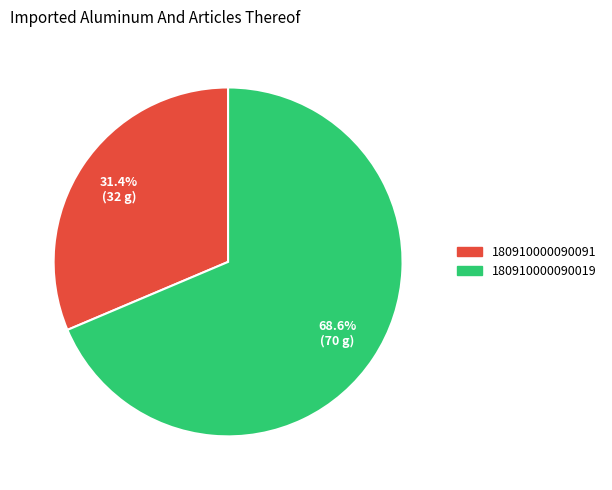

Is there any slice that represents more than half of the pie?

Yes